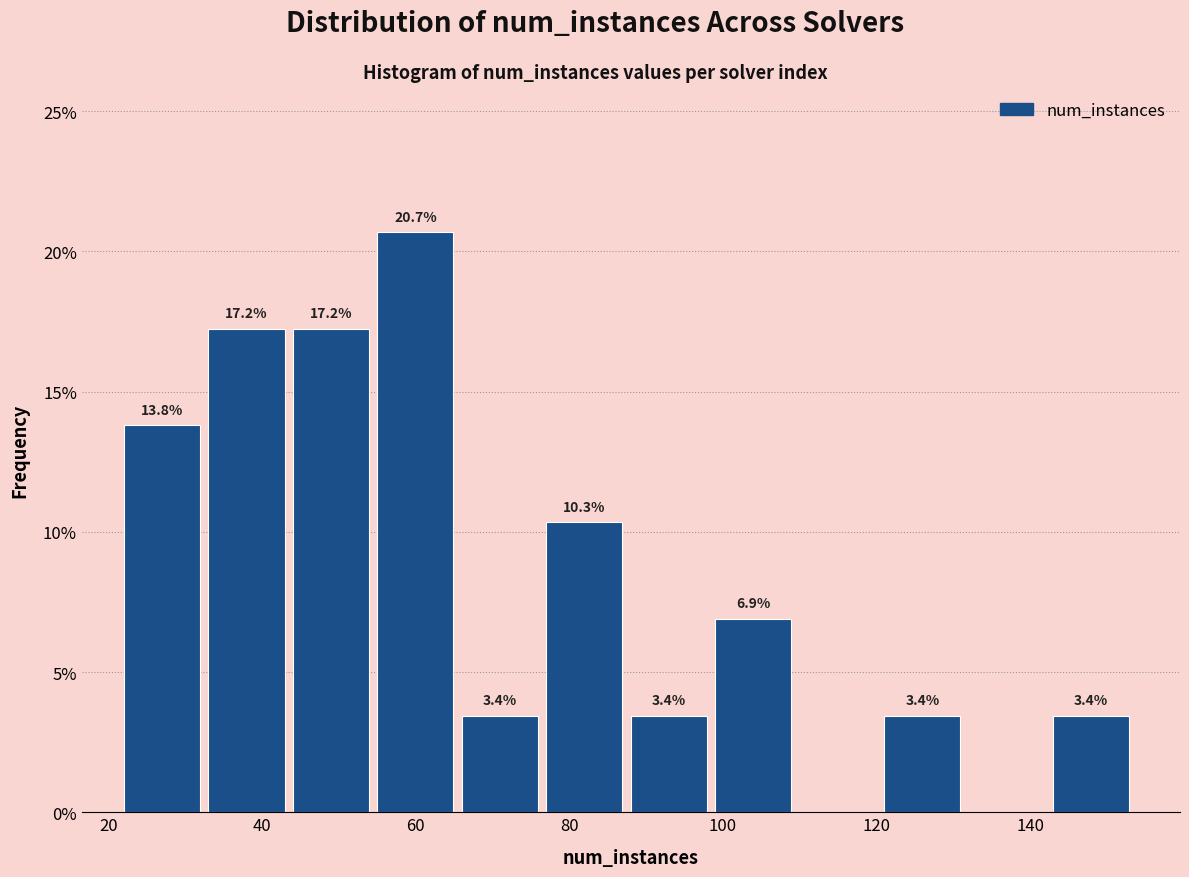

Which range on the x-axis has the tallest bar?

55 to 66